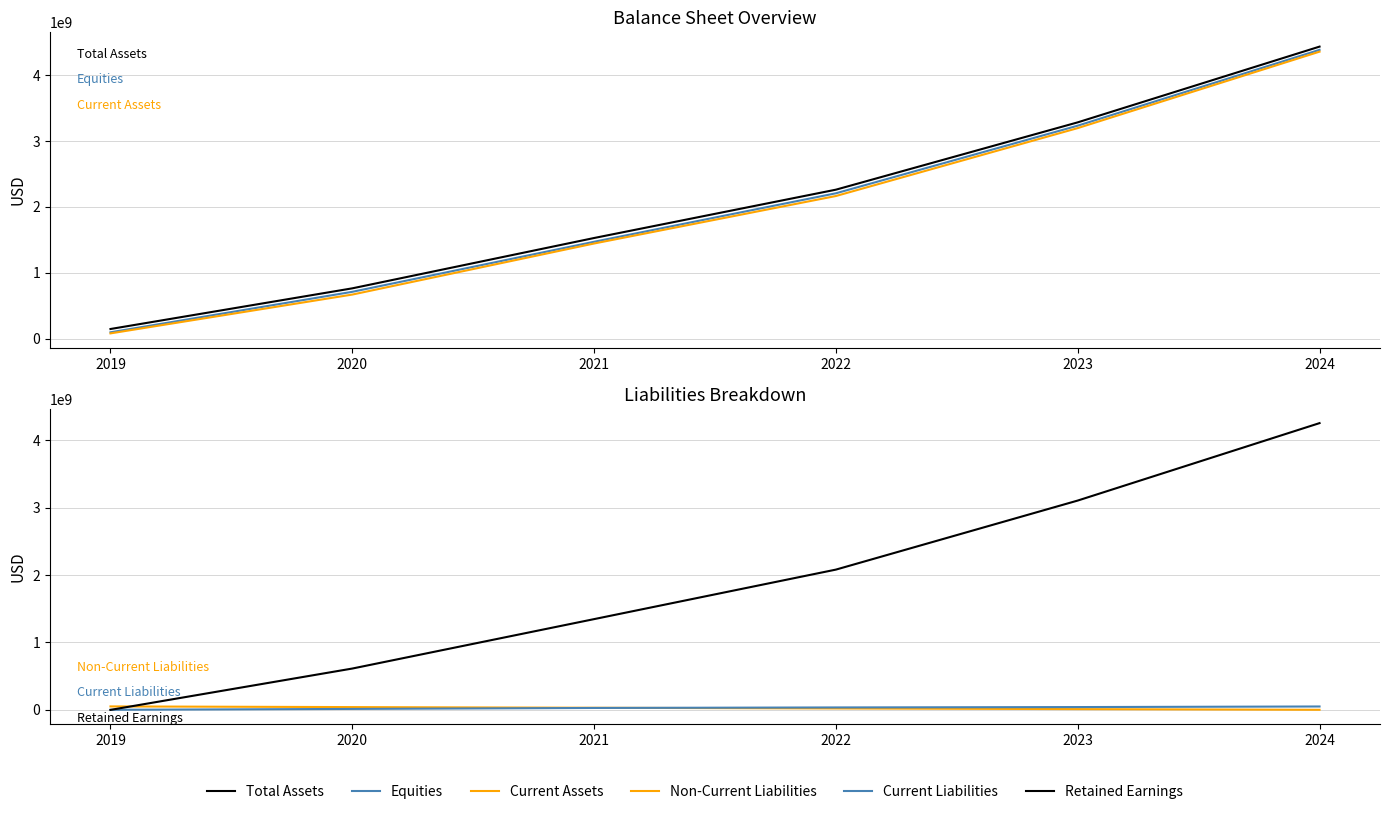

The value of Current Assets at 2024 is 7262343944.1. True or false?

False